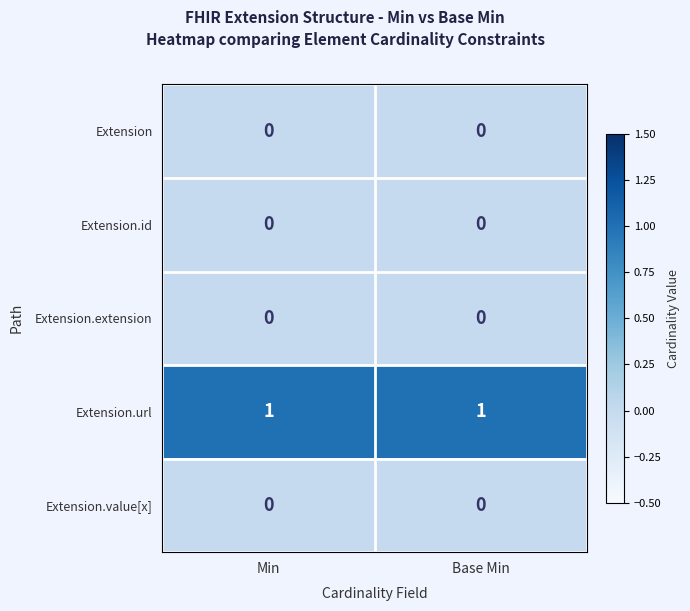

Is it true that Extension.url equals 1 at Min?

True